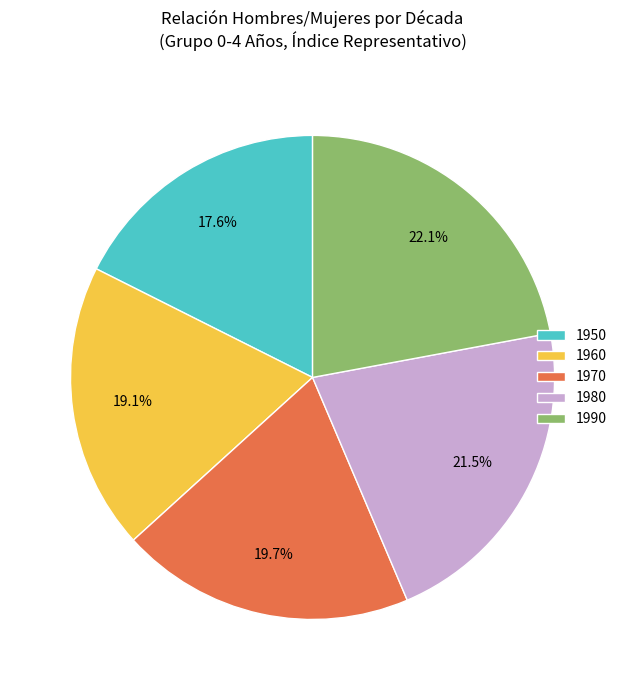

Is it true that 1960 is 34% of the pie?

False